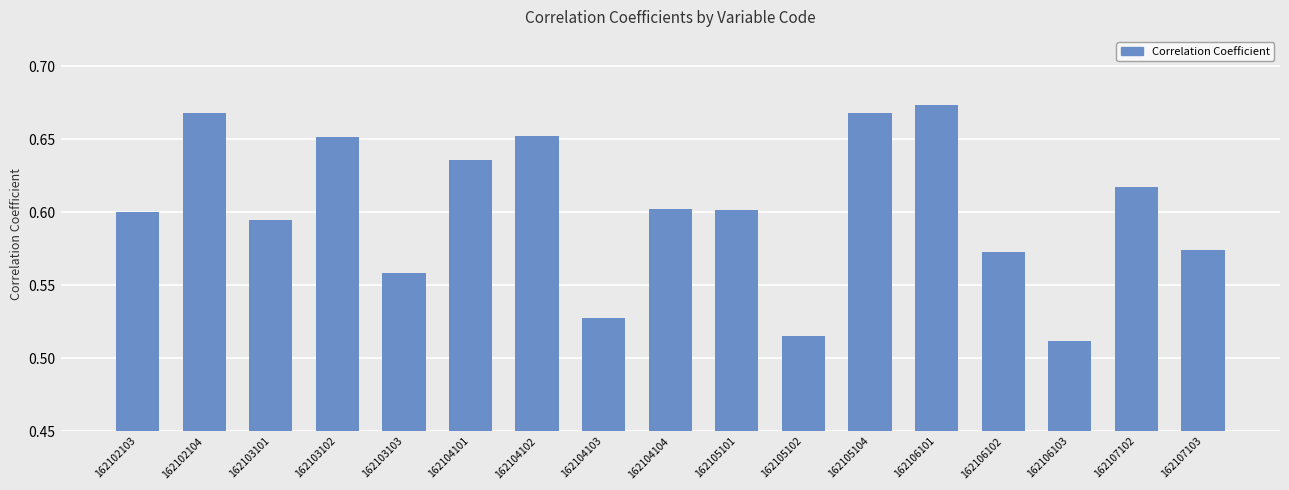

What is the sum of the values at 162105102 and 162102103?

1.1